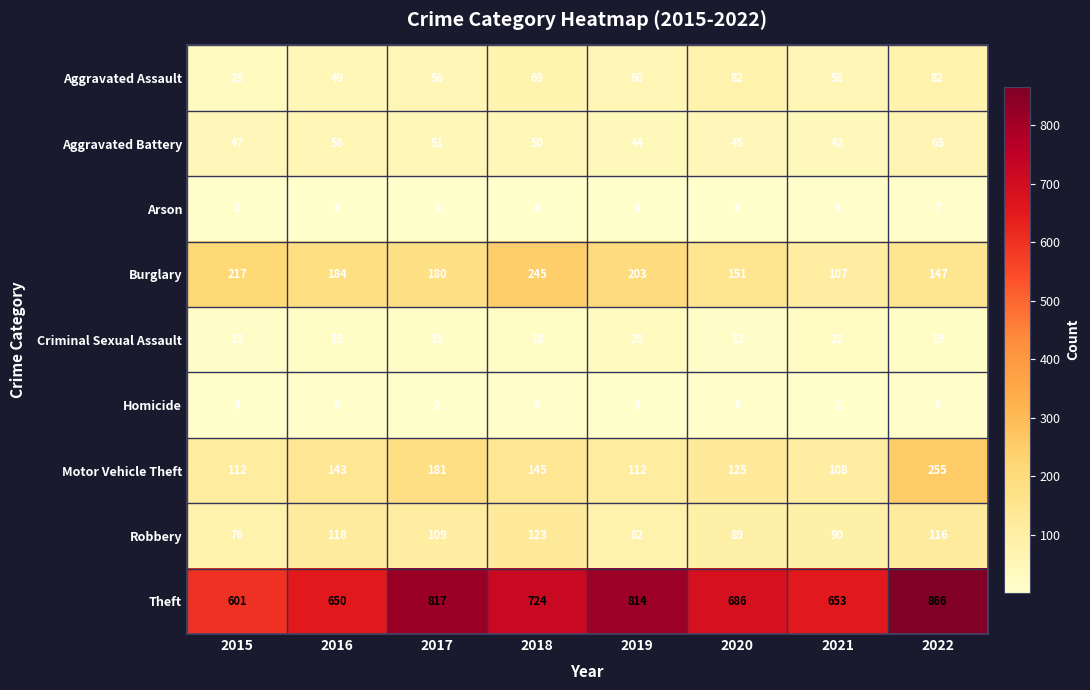

How many data points does each series have?

8